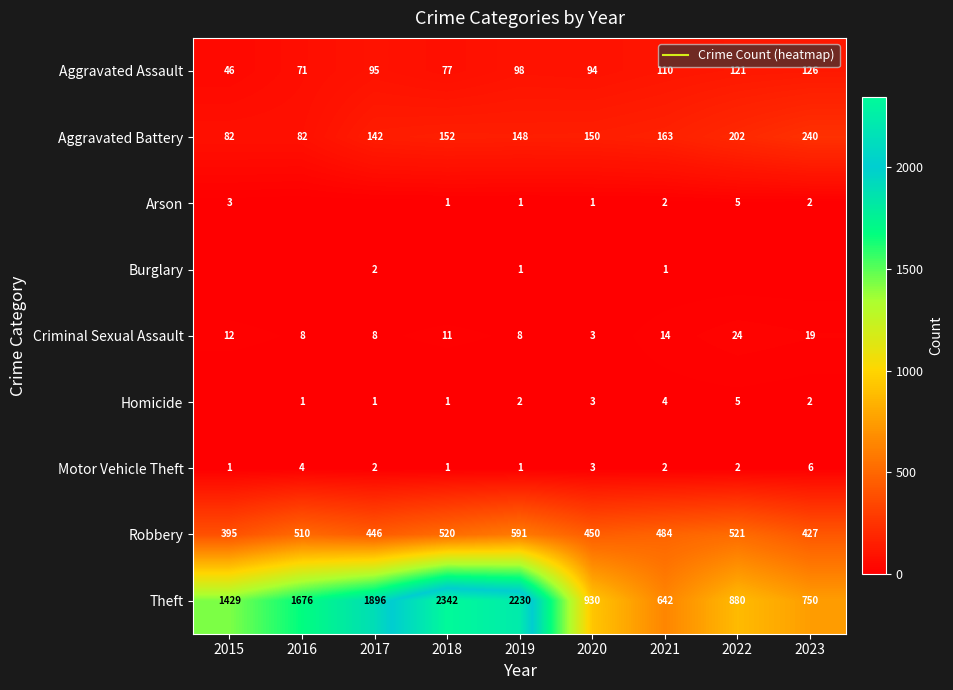

Count the number of categories in the chart.

9